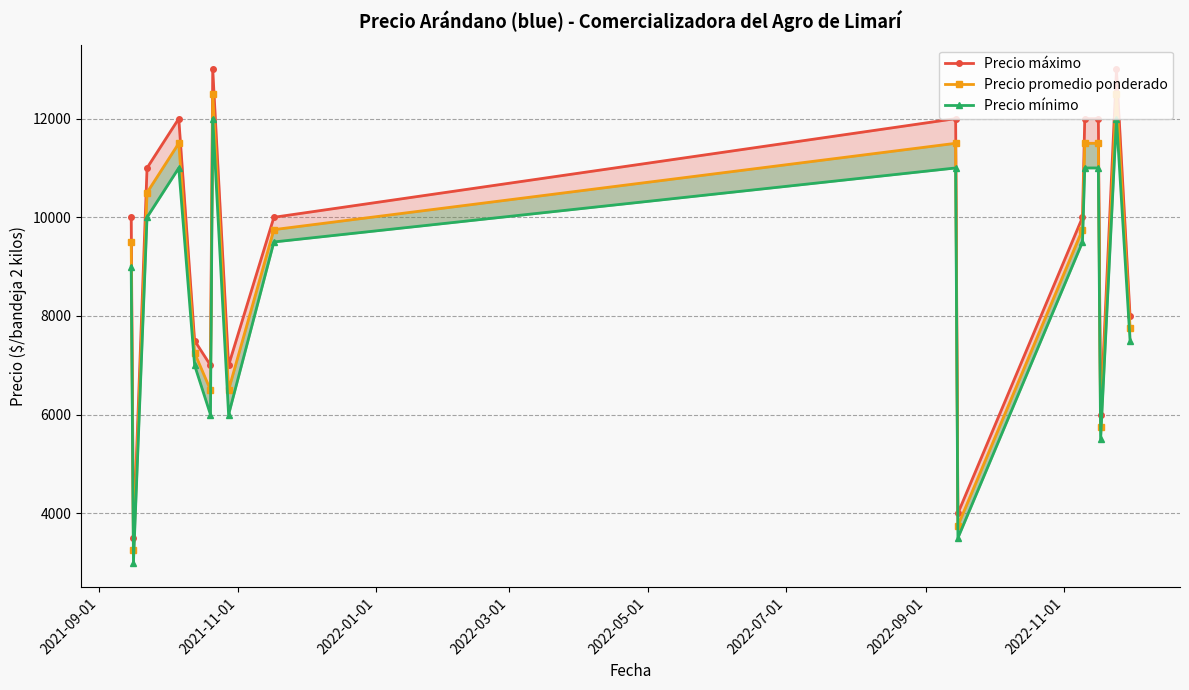

How many series are shown in this chart?

3